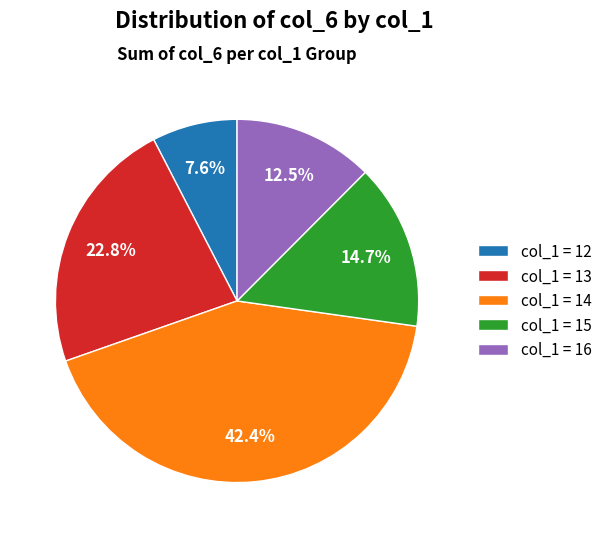

Is col_1 = 13 the majority of the pie?

No